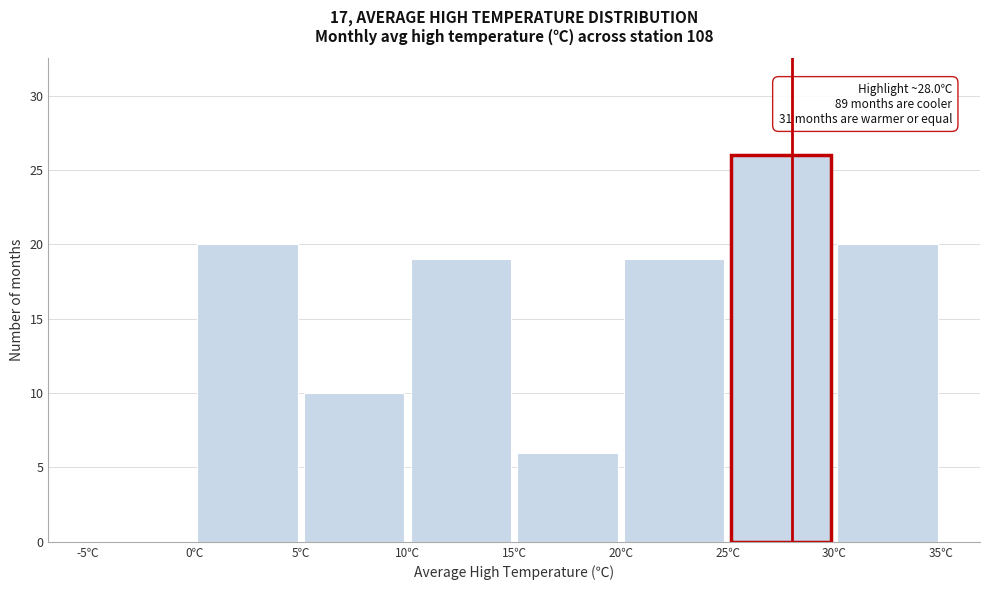

Which range on the x-axis has the tallest bar?

25 to 30